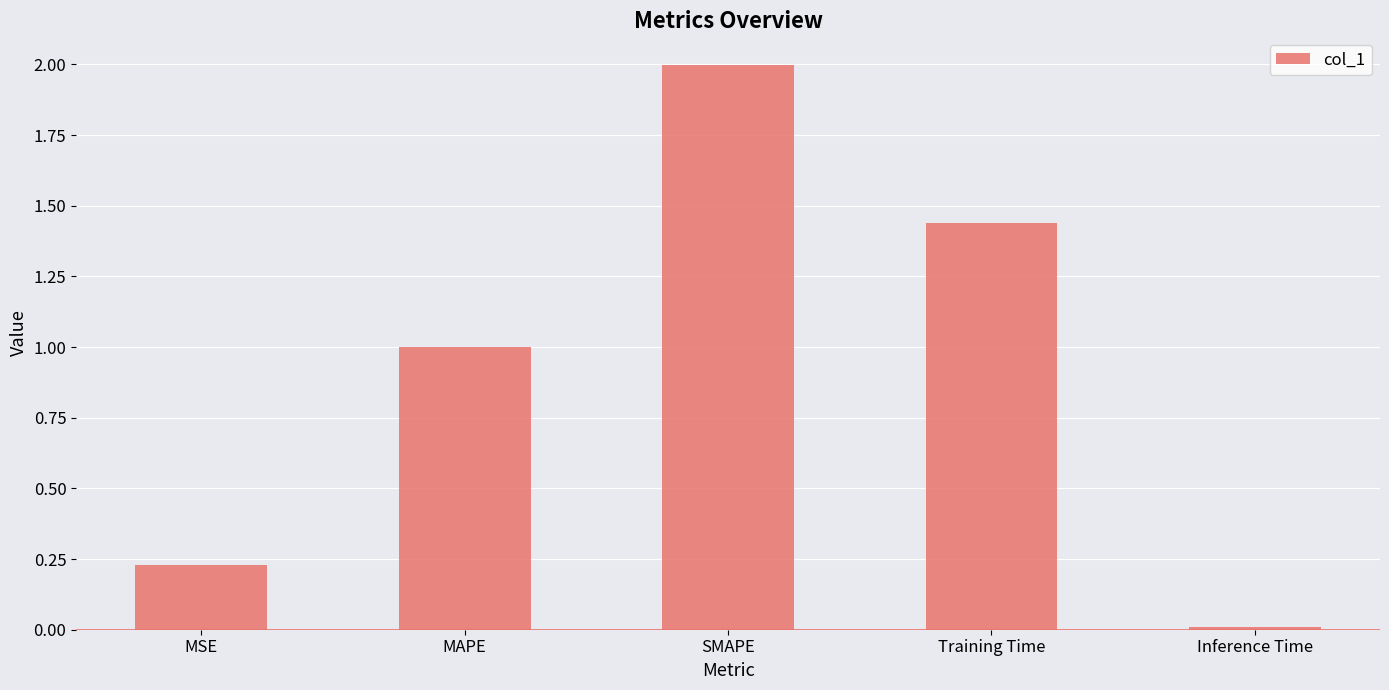

List the labels in order of value, smallest first.

Inference Time, MSE, MAPE, Training Time, SMAPE